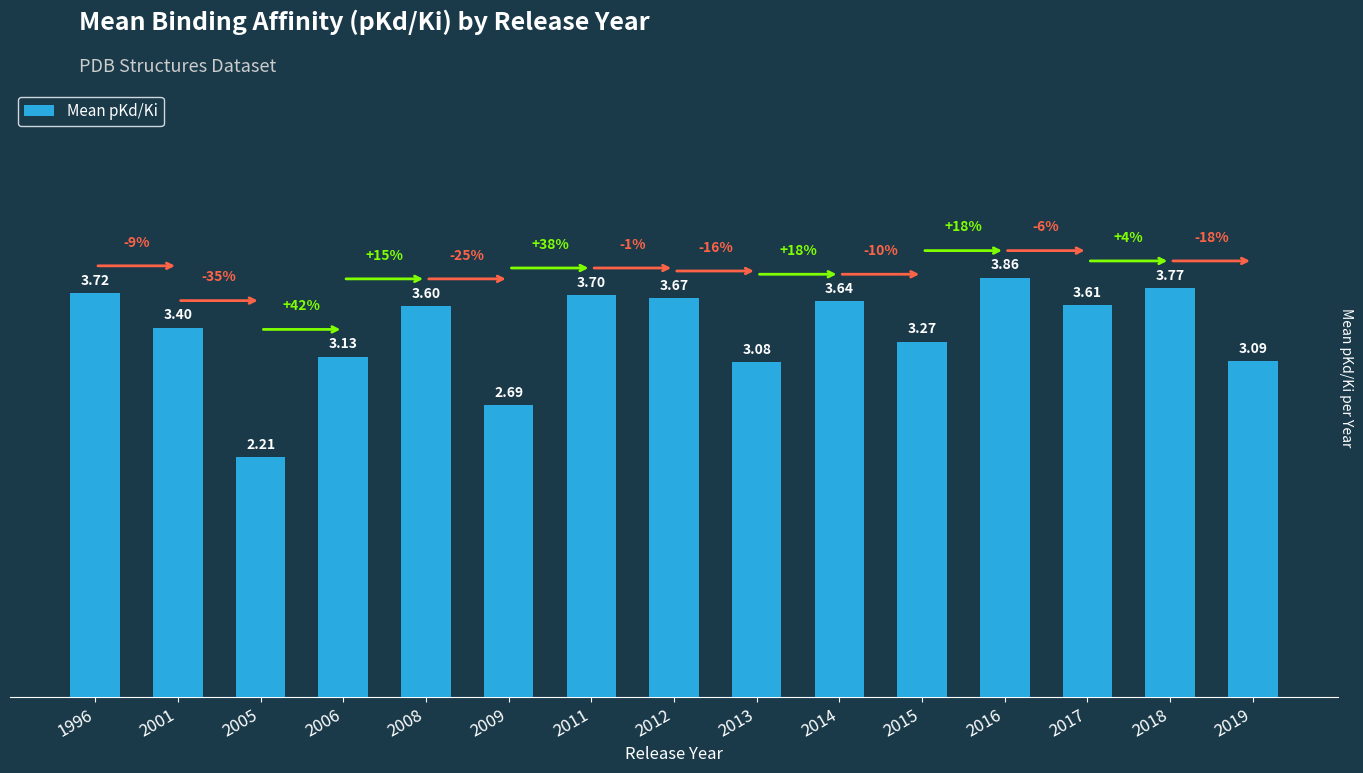

List the labels in order of value, smallest first.

2005, 2009, 2013, 2019, 2006, 2015, 2001, 2008, 2017, 2014, 2012, 2011, 1996, 2018, 2016